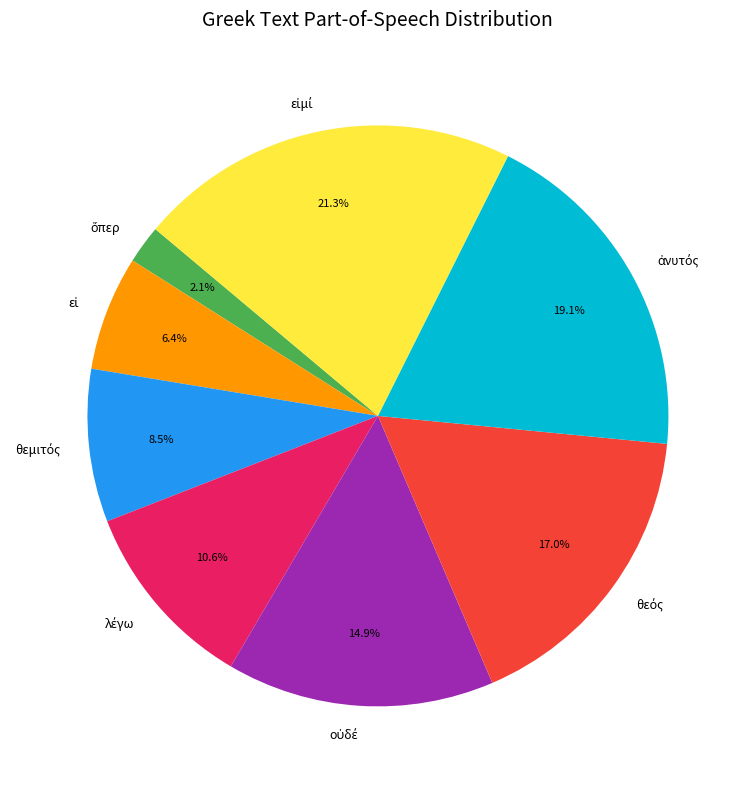

How many segments does this pie chart have?

8